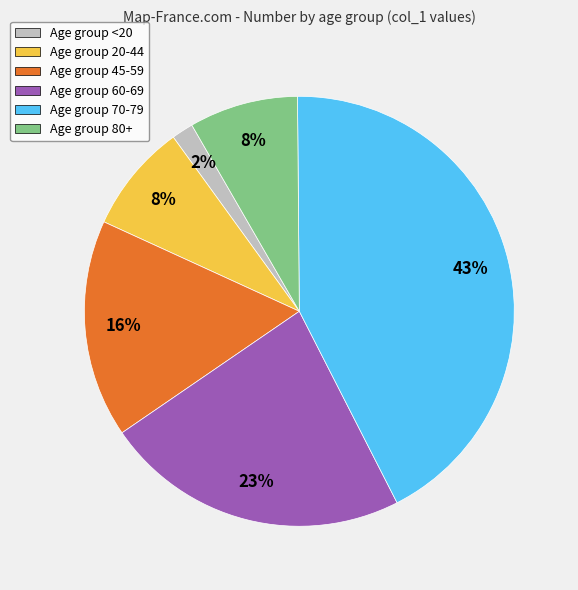

Count the number of slices in the pie.

6